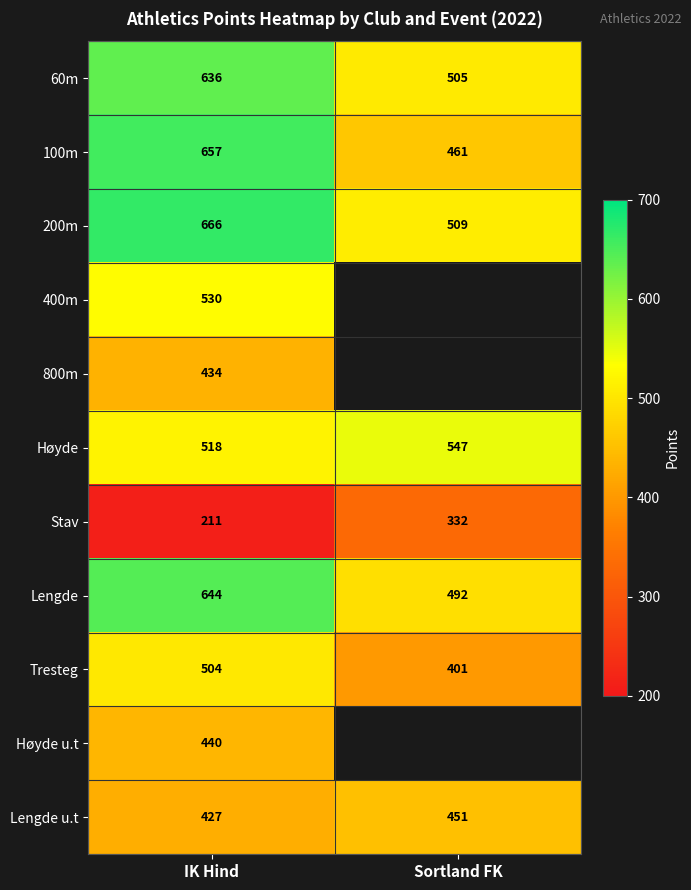

Rank the series at IK Hind from lowest to highest value.

Stav, Lengde u.t, 800m, Høyde u.t, Tresteg, Høyde, 400m, 60m, Lengde, 100m, 200m